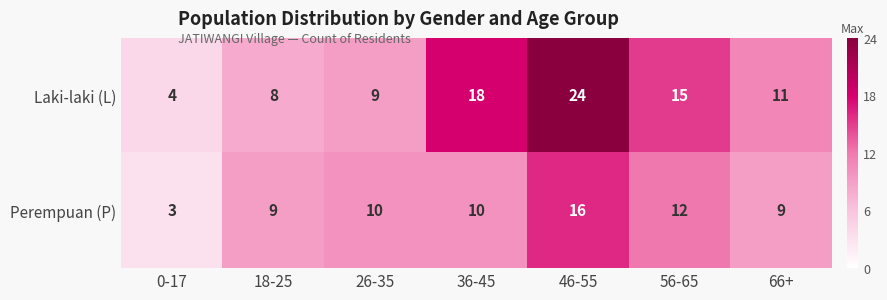

Which series changed the most between 0-17 and 18-25?

Perempuan (P)